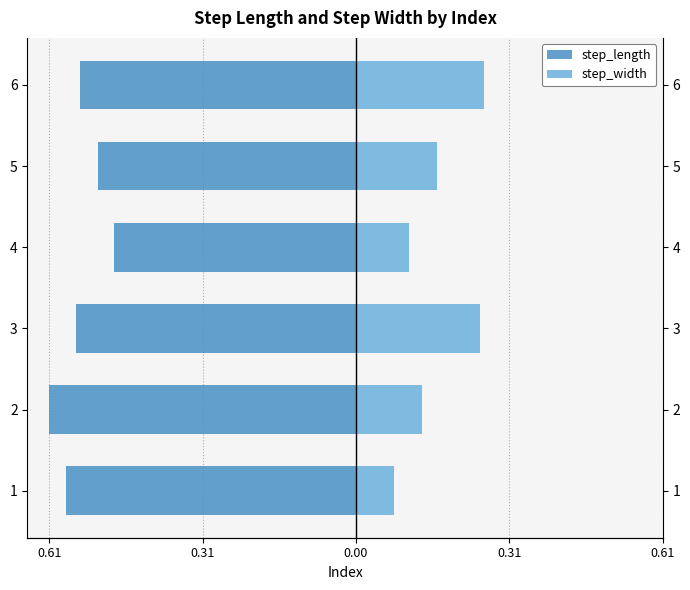

What is the sum of all step_width values?

1.0